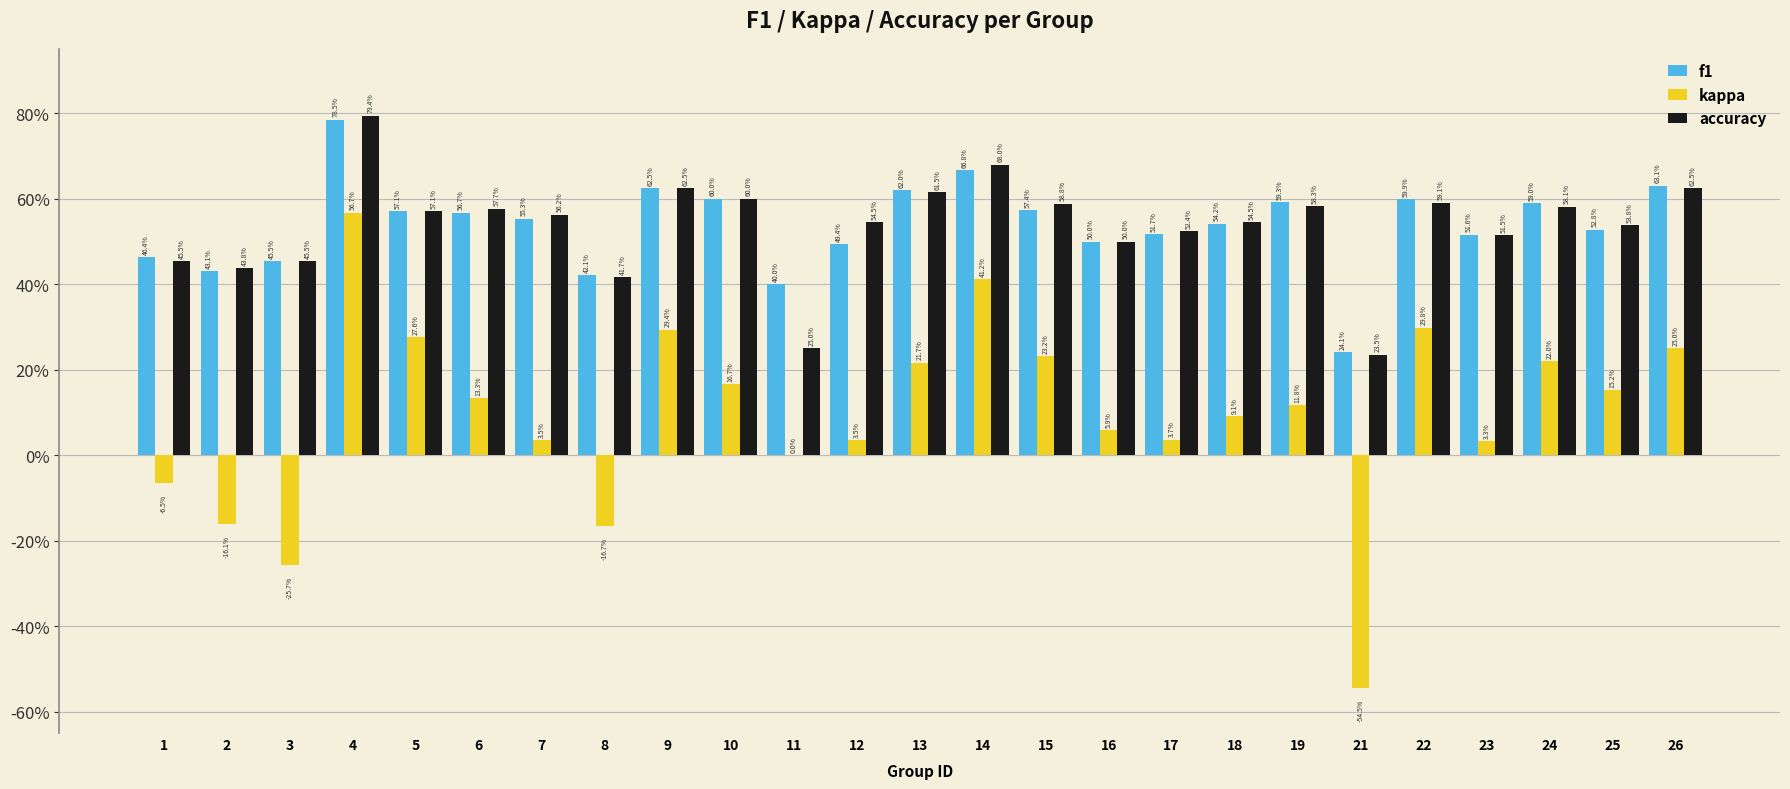

What is the maximum value shown in the chart?

0.8